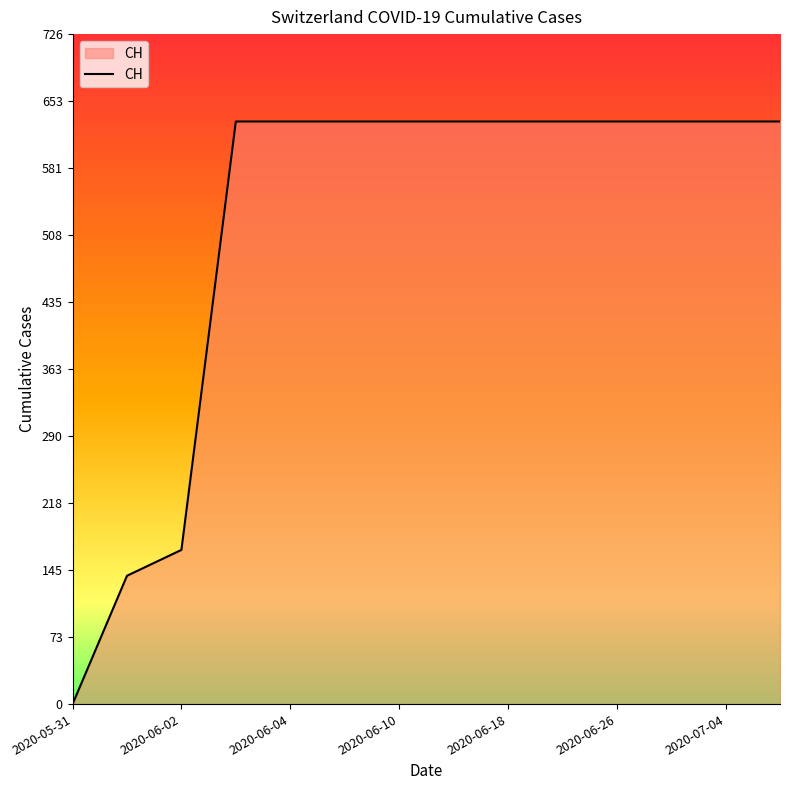

What is the difference between the maximum and minimum values?

631